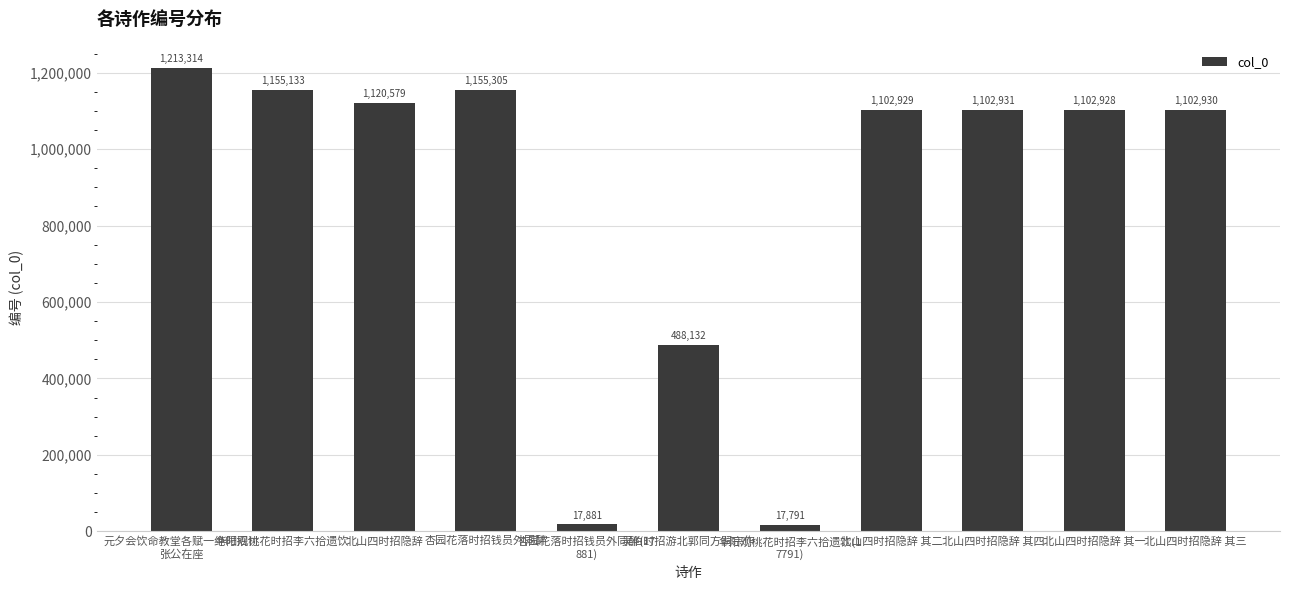

The chart shows a value of 1620118 at 华阳观桃花时招李六拾遗饮. True or false?

False